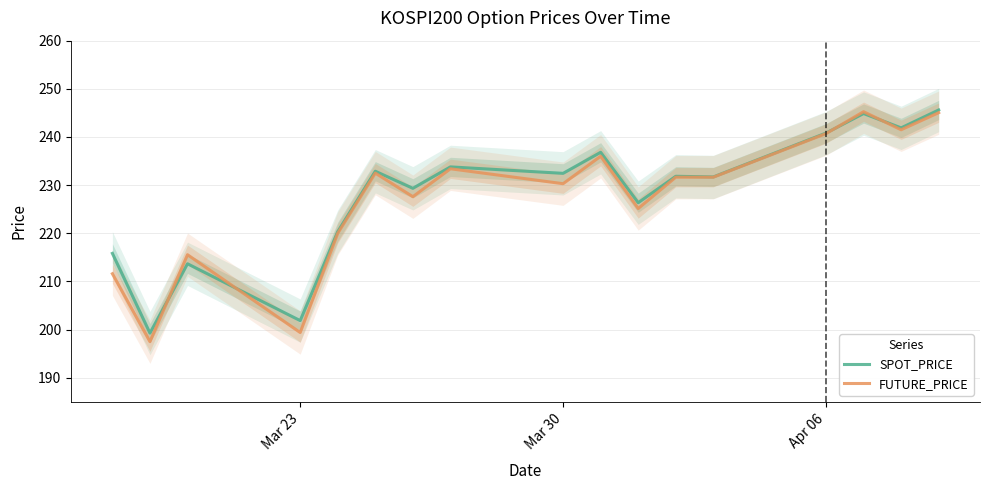

What is the lowest value of the SPOT_PRICE series?

199.3